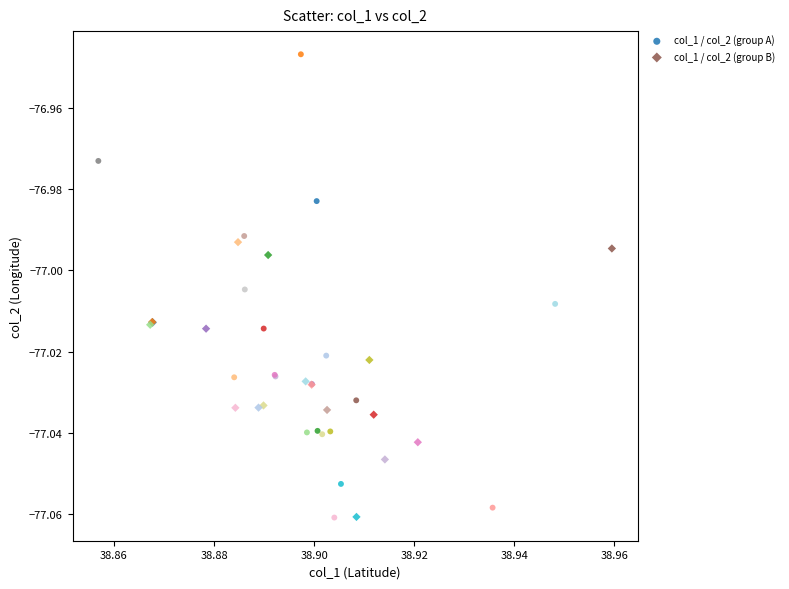

Which series has the largest Y range (max minus min)?

col_1 / col_2 (group A)